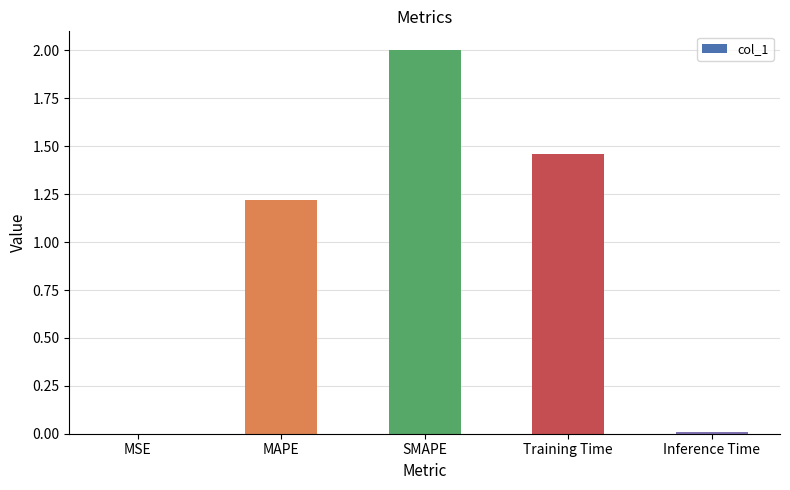

What is the change in value from MSE to MAPE?

+1.2